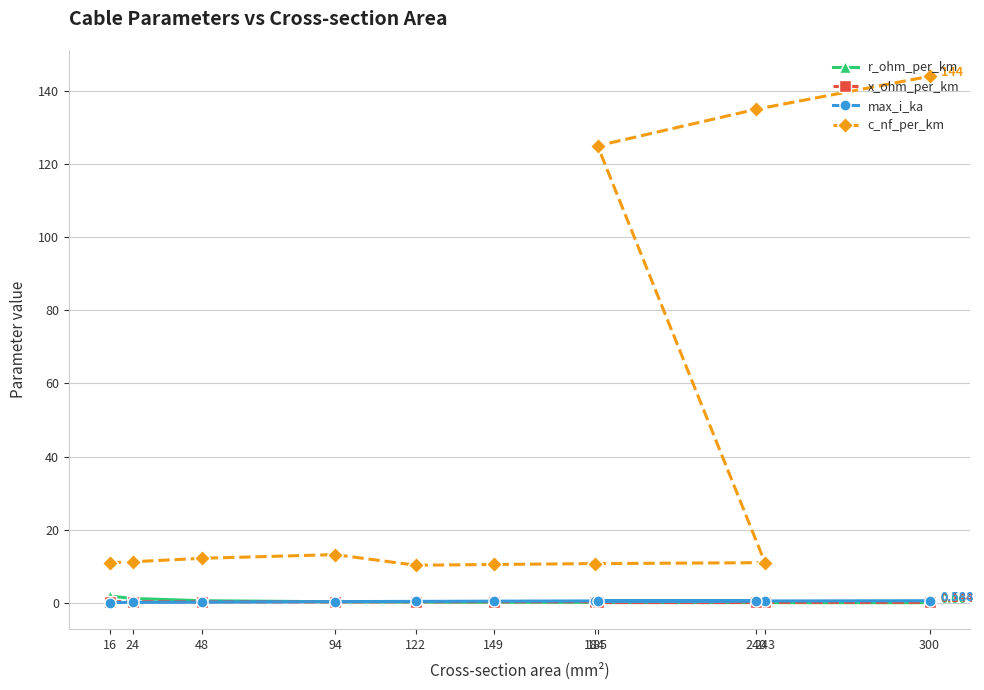

Rank the categories by max_i_ka value from lowest to highest.

16, 24, 48, 94, 122, 185, 149, 240, 184, 300, 243